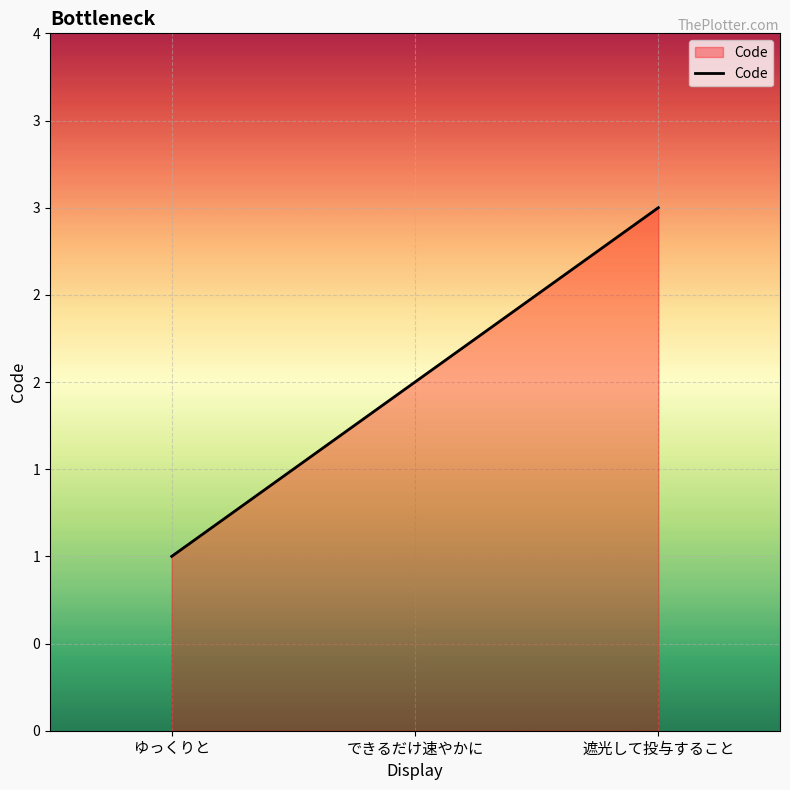

Does the chart display data point markers on the line(s)?

No